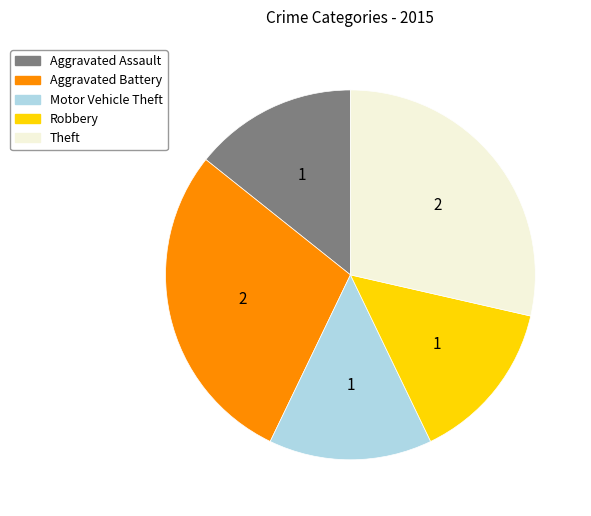

Between Robbery and Aggravated Battery, which is larger?

Aggravated Battery